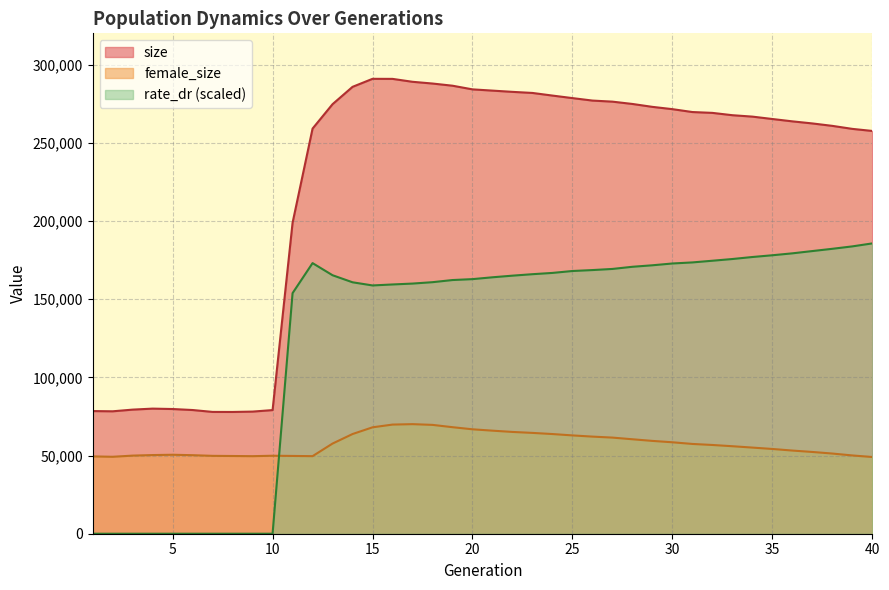

What value does the size series have at 34?

266723.0